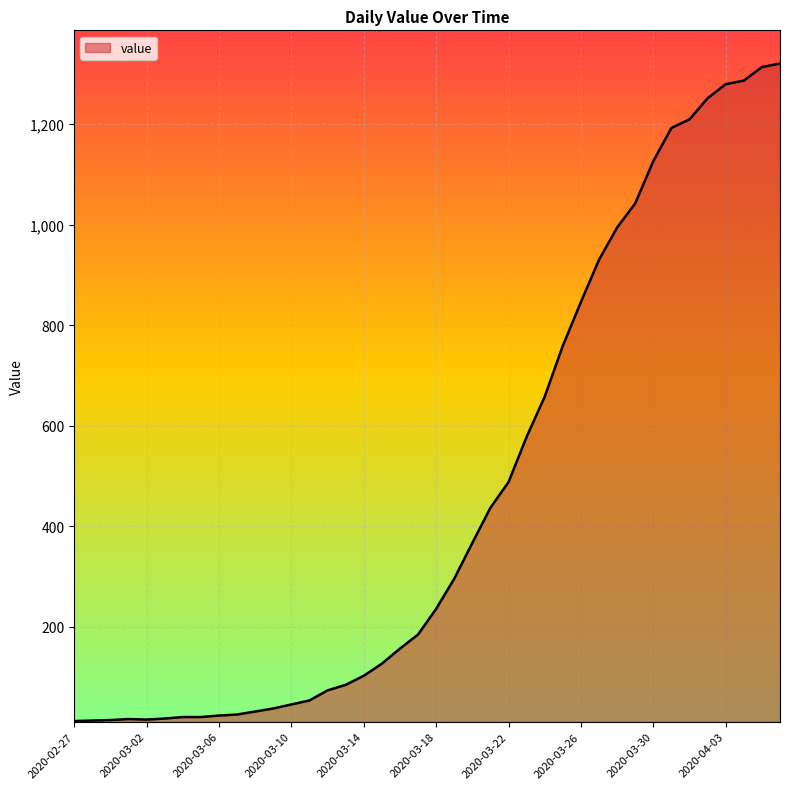

What is the difference between the maximum and minimum values?

1307